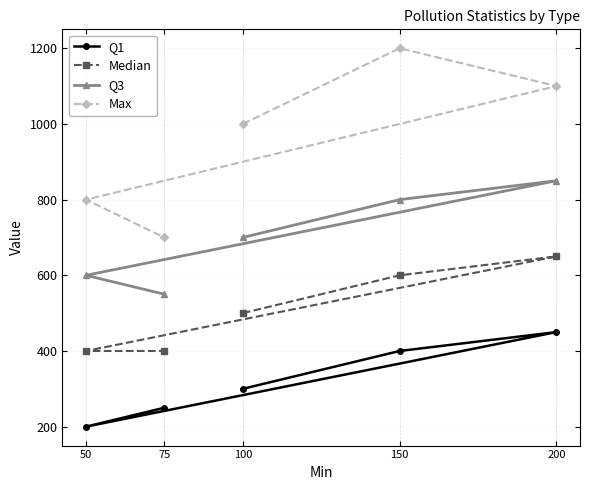

True or false: Q3 and Max intersect in this chart.

False